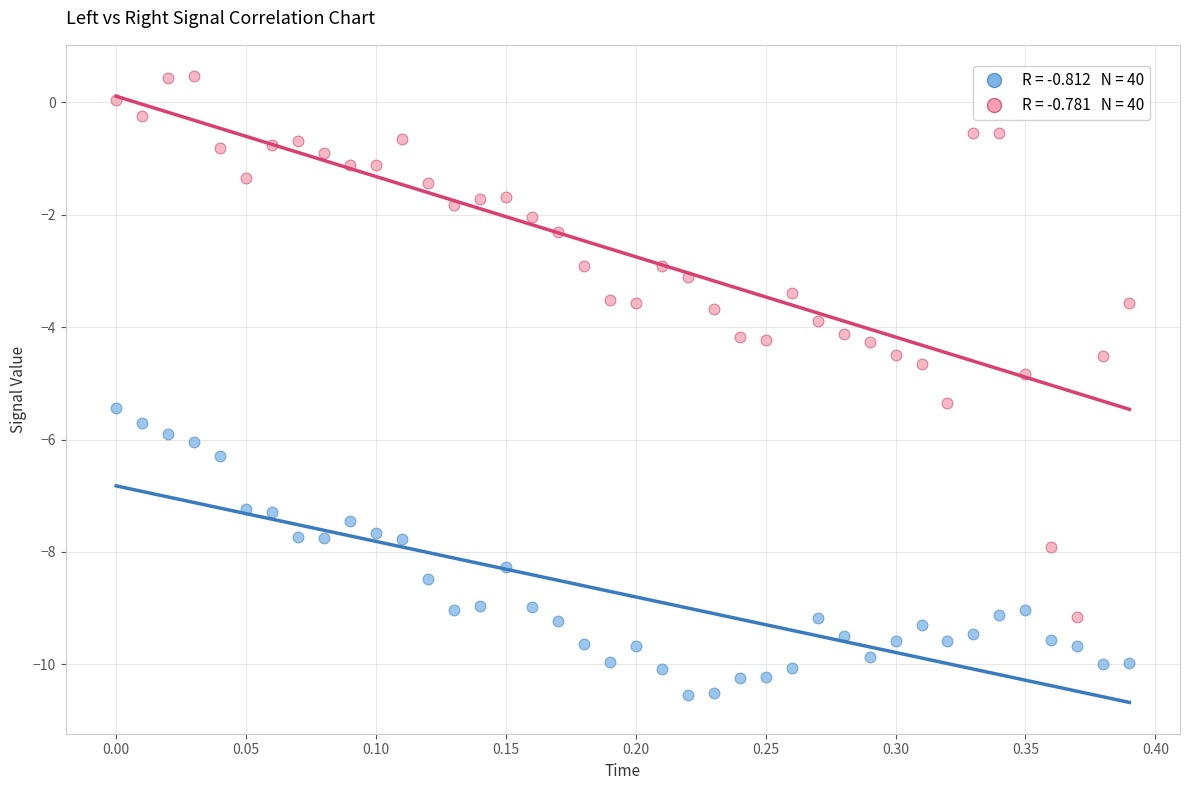

Across all data points, what is the range of X values (max minus min)?

0.4